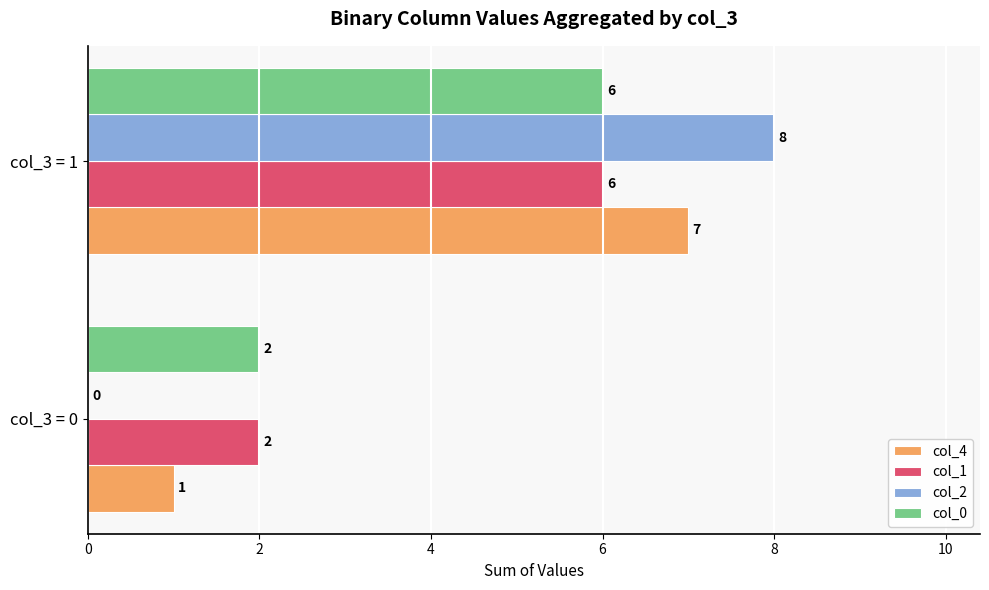

Is it true that col_4 equals 1 at col_3 = 0?

True